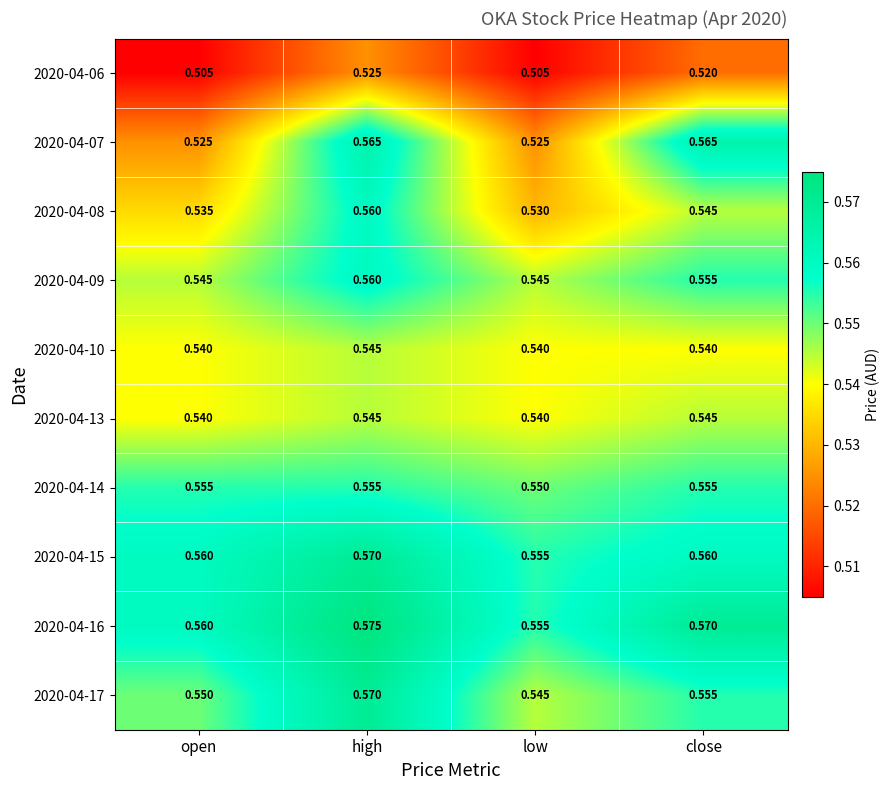

Where is 2020-04-15 nearest to the value 0?

low